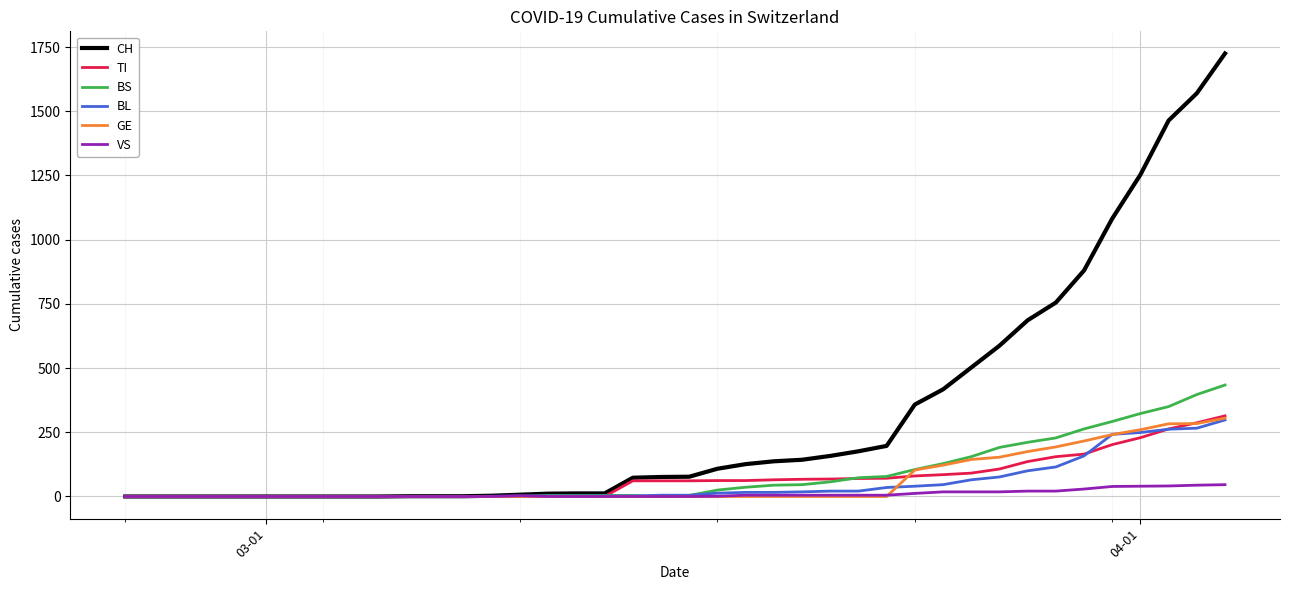

At how many categories does at least one series exceed 92?

19